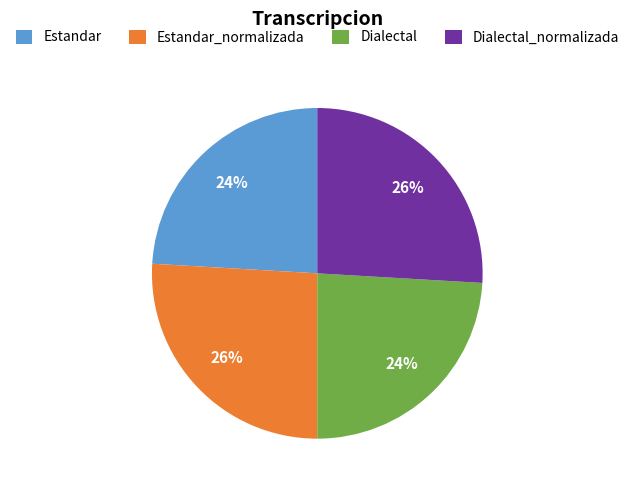

True or false: Dialectal accounts for 24% of the total.

True